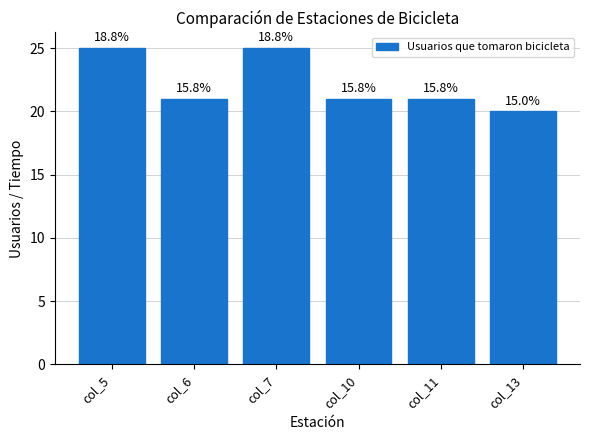

Rank the categories by value from lowest to highest.

col_13, col_6, col_10, col_11, col_5, col_7